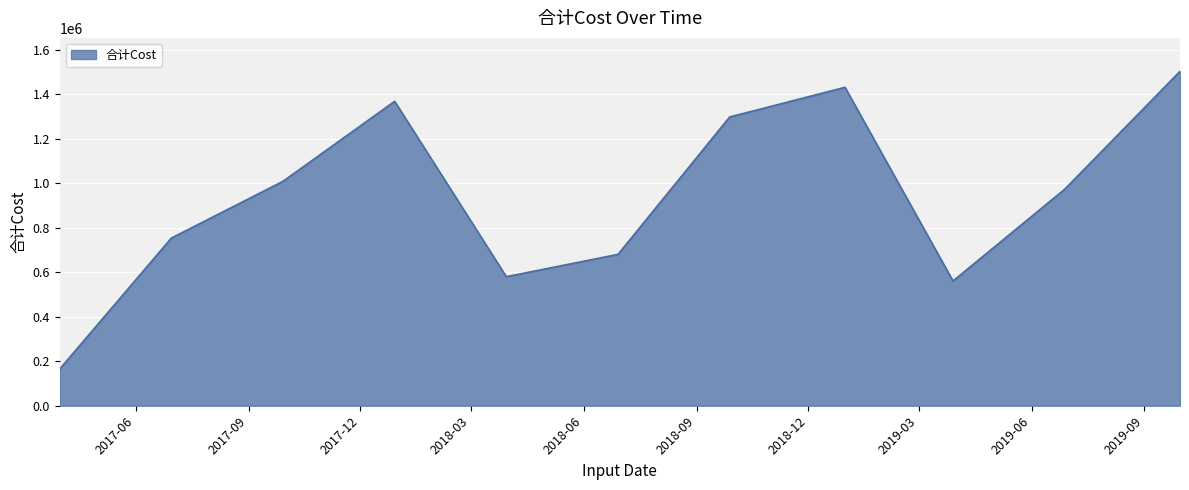

How many lines are shown in the chart?

1